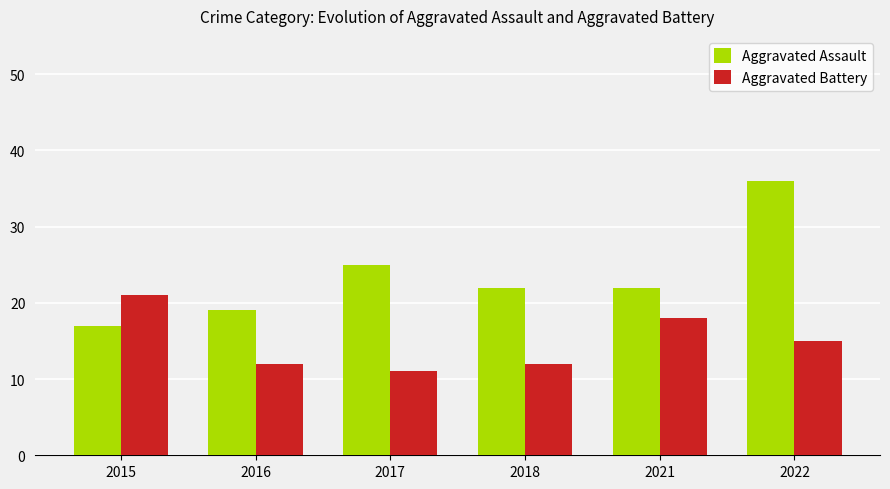

At how many categories does at least one series exceed 14?

6